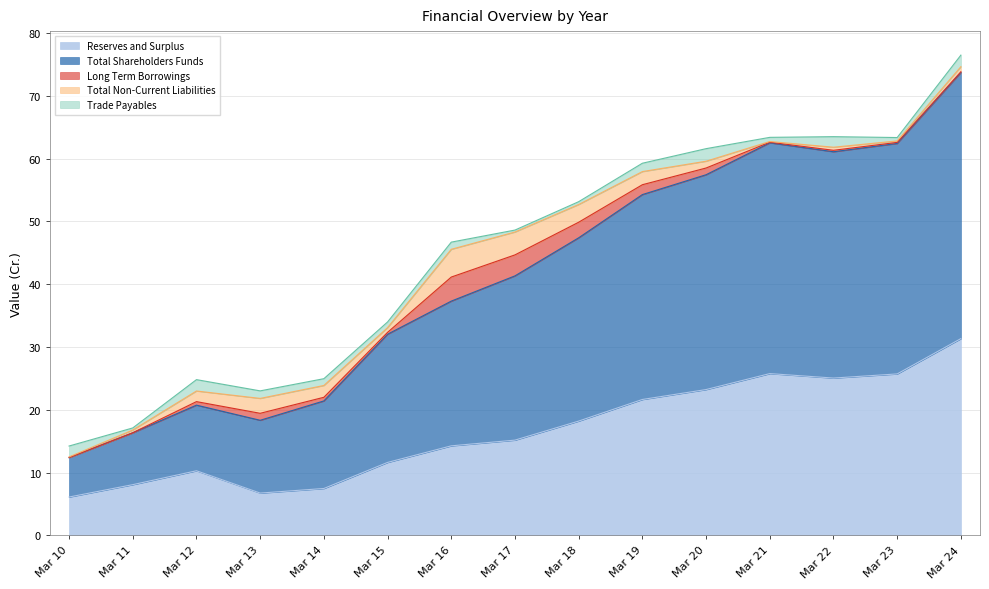

What is the minimum value for Total Shareholders Funds?

6.3